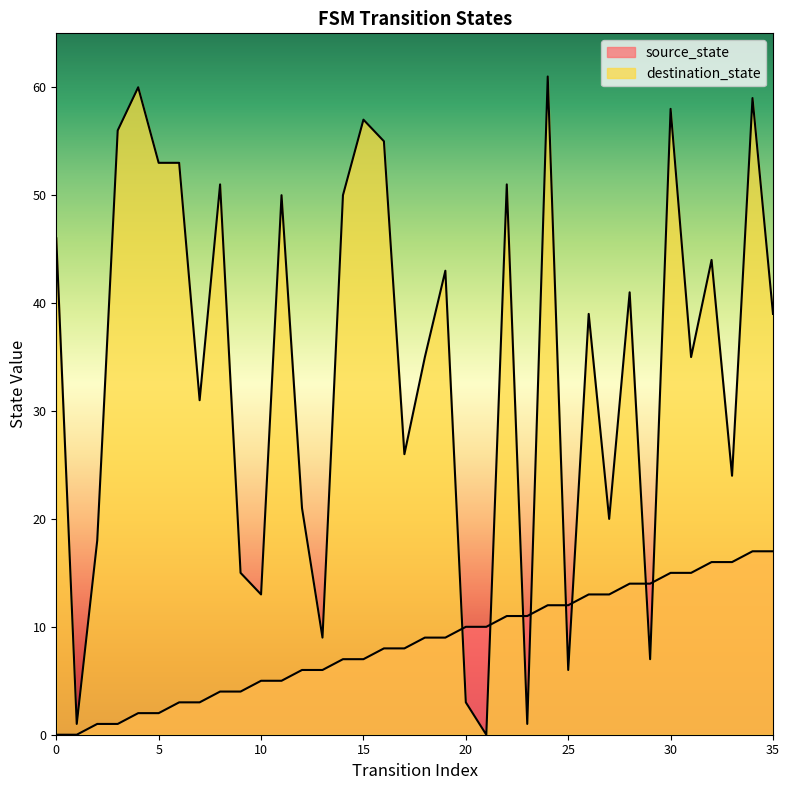

Does the chart display data point markers on the line(s)?

No